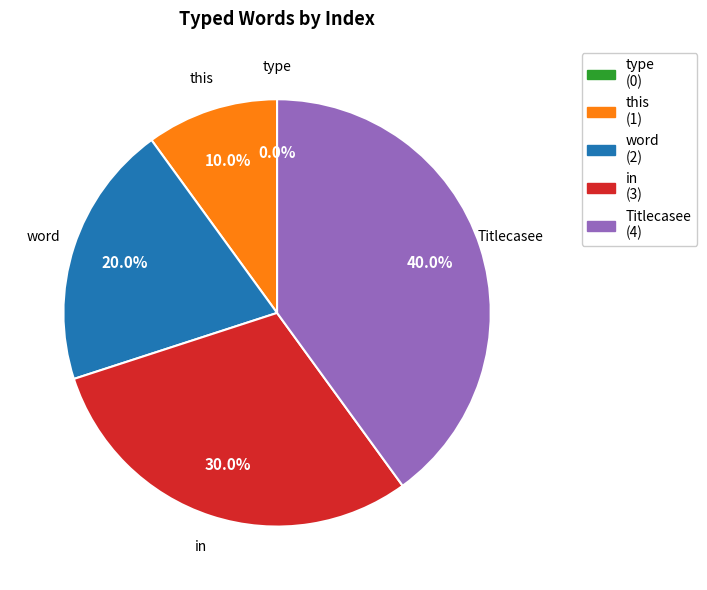

To the nearest percent, what is the difference between the this and in slice percentages?

20%